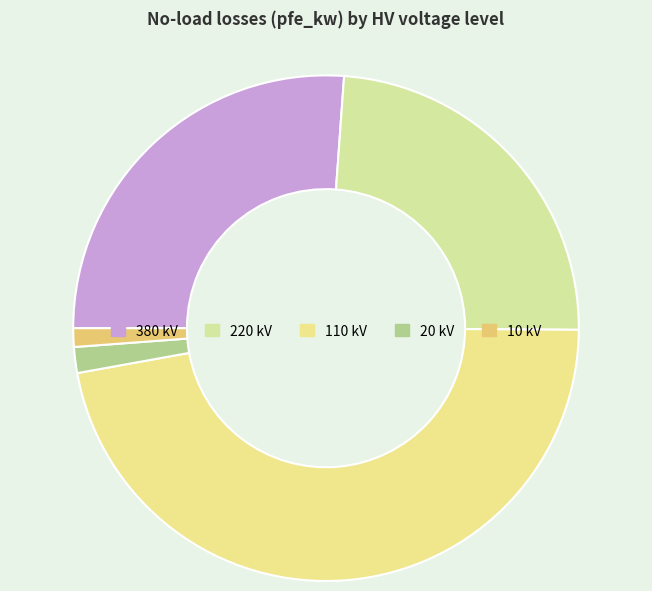

Is the sum of 20 and 10 greater than half?

No